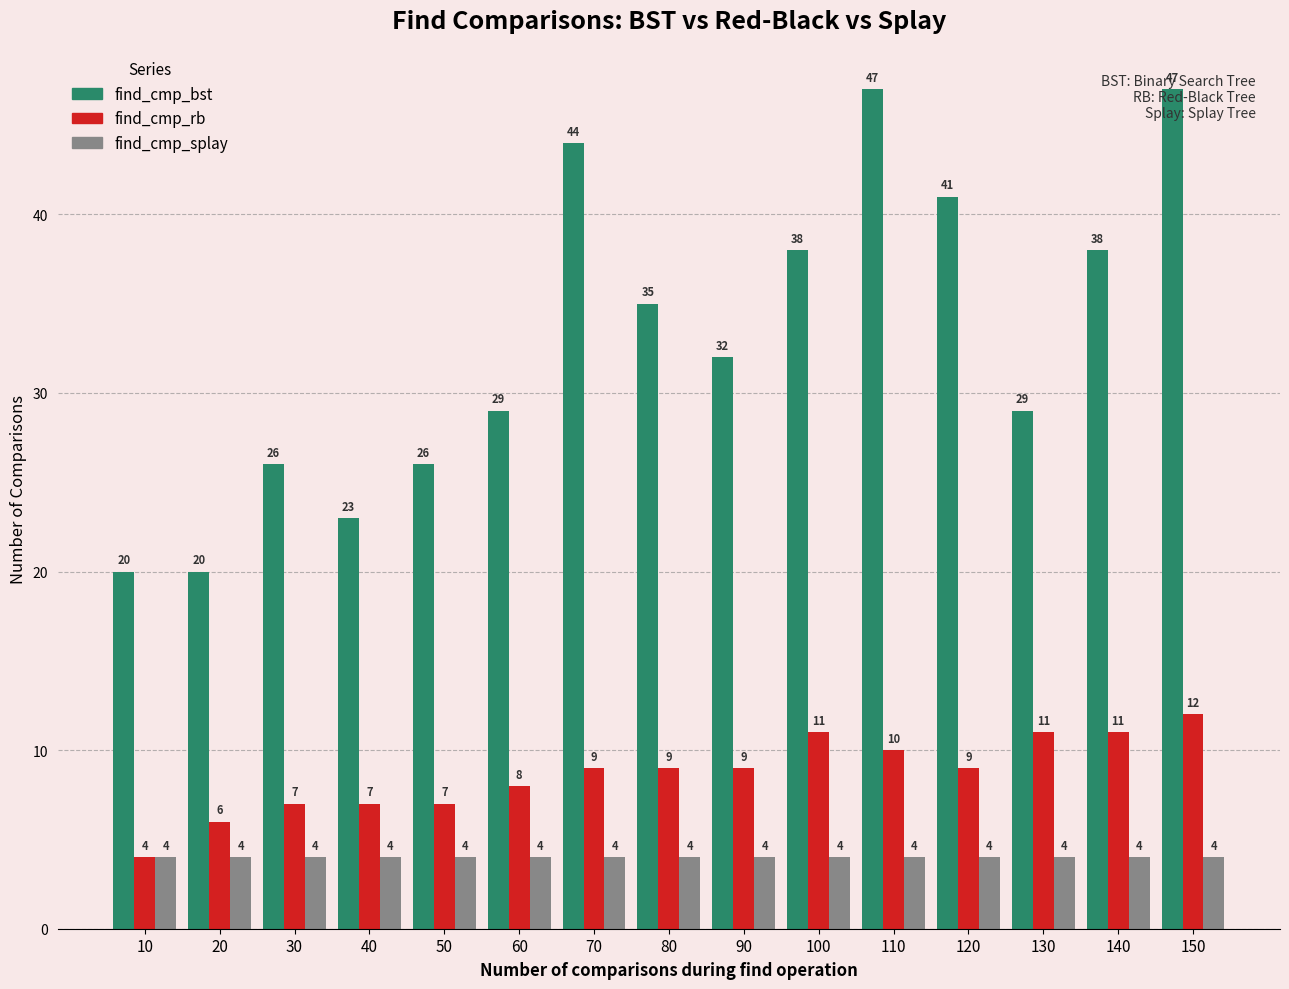

How many values in the find_cmp_bst series are below 32?

7